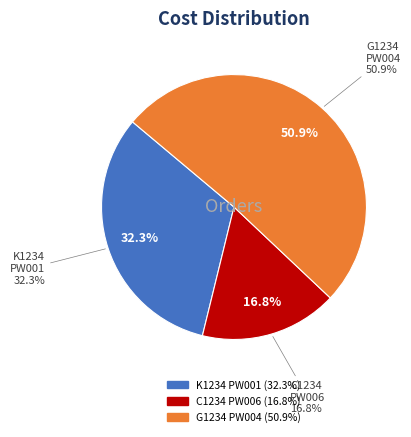

The G1234-PW004-2012-11-11 slice represents 51% of the pie. True or false?

True